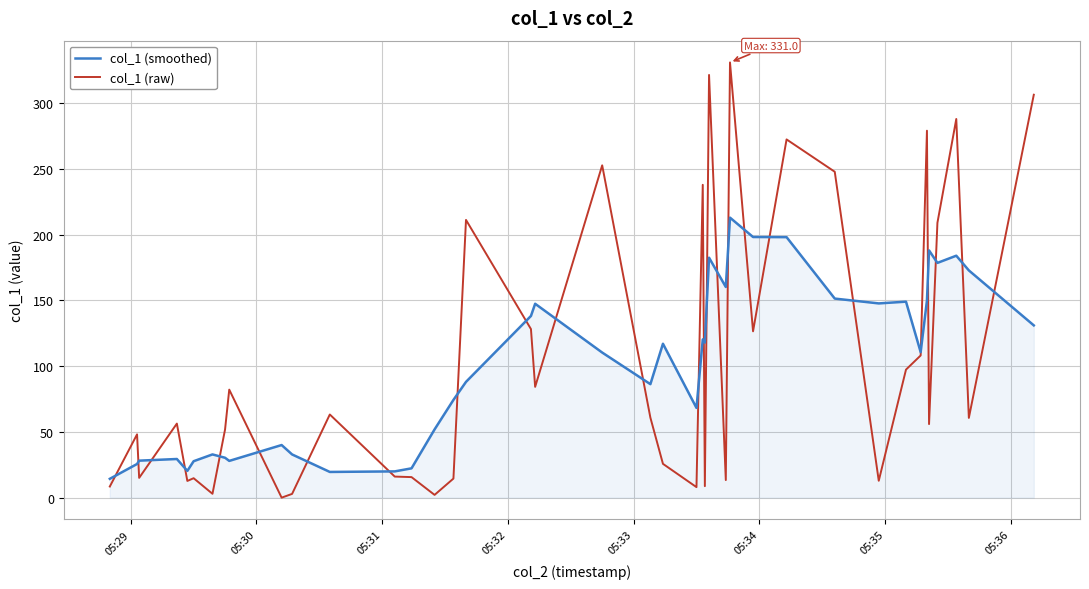

List the series in order of their peak value, highest first.

col_1 (raw), col_1 (smoothed)